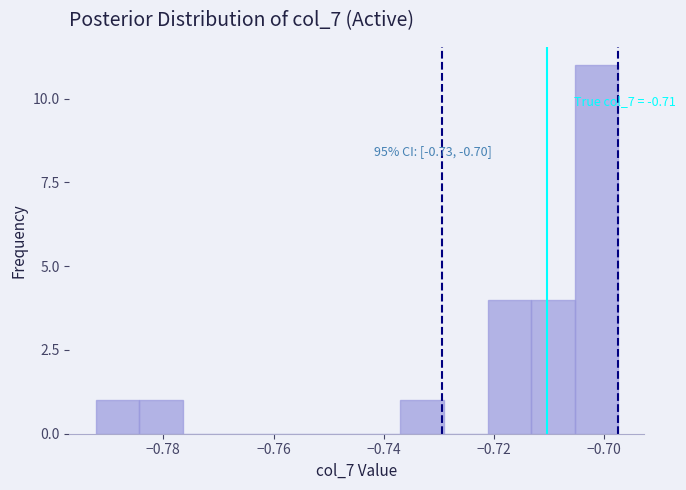

Around what value on the x-axis is the tallest bar? Give the approximate position of its centre, as read against the axis.

-0.702